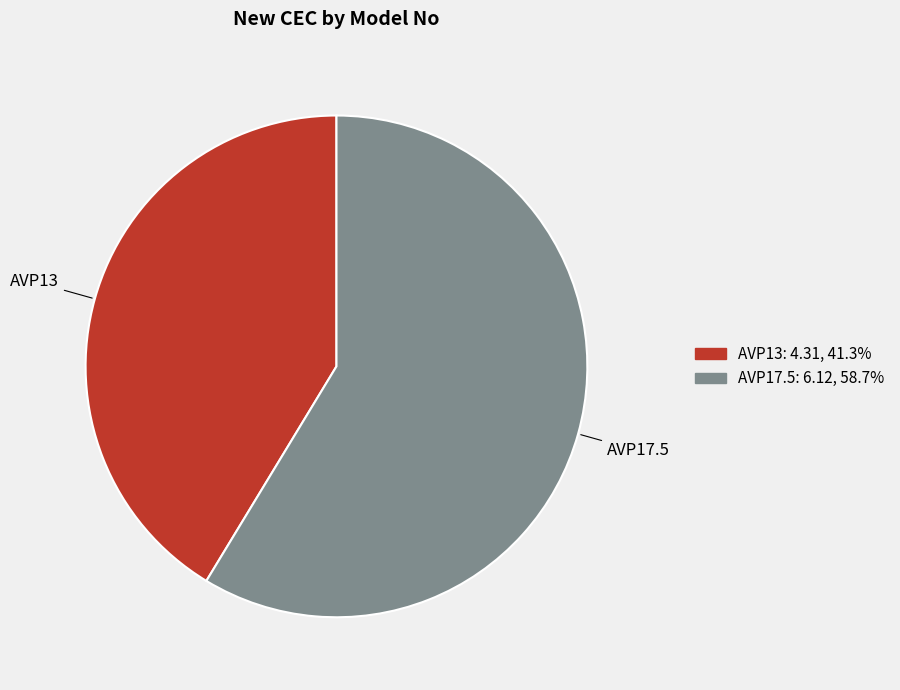

Rank the categories by value from highest to lowest.

AVP17.5, AVP13